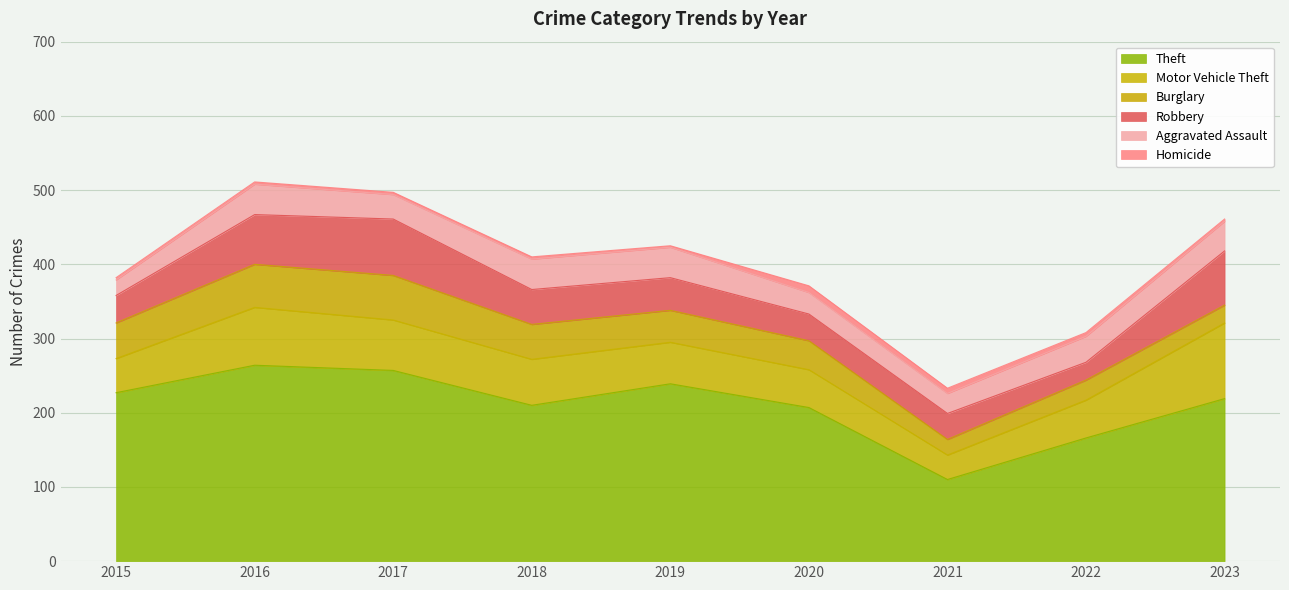

What are all the series names shown in the legend?

Theft, Motor Vehicle Theft, Burglary, Robbery, Aggravated Assault, Homicide